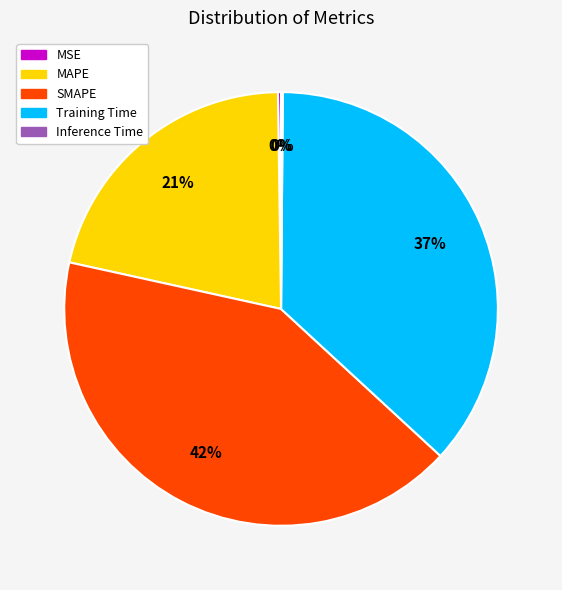

What percentage is the MAPE slice, to the nearest percent?

21%